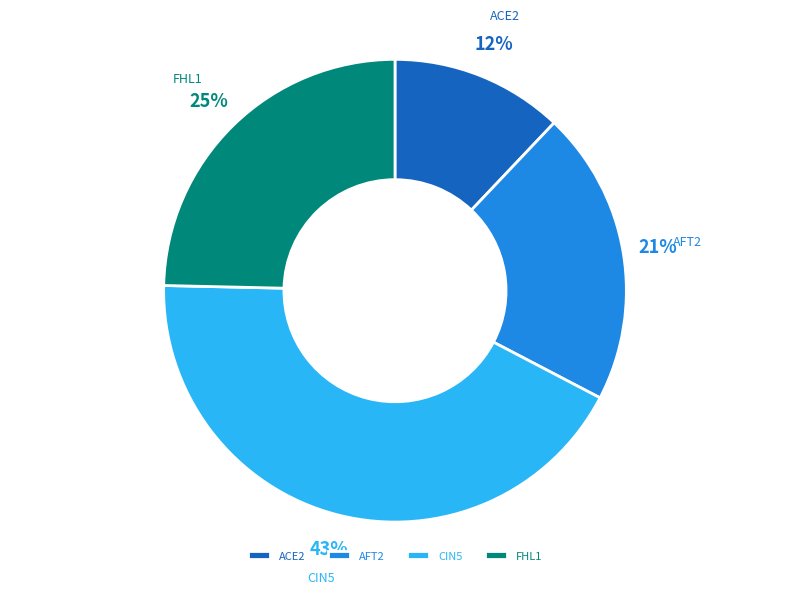

Which category has the biggest portion of the pie?

CIN5